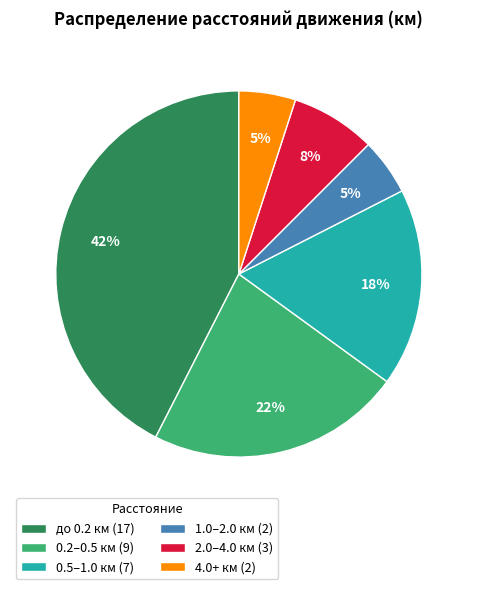

To the nearest percent, what percentage of the pie is до 0.2 км (17)?

43%